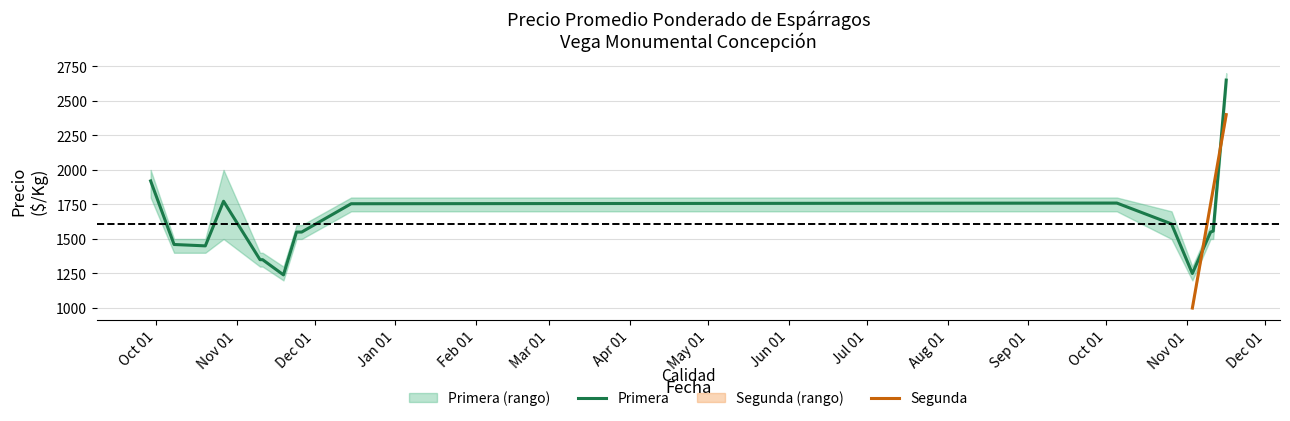

What is the highest value of the Primera series?

2650